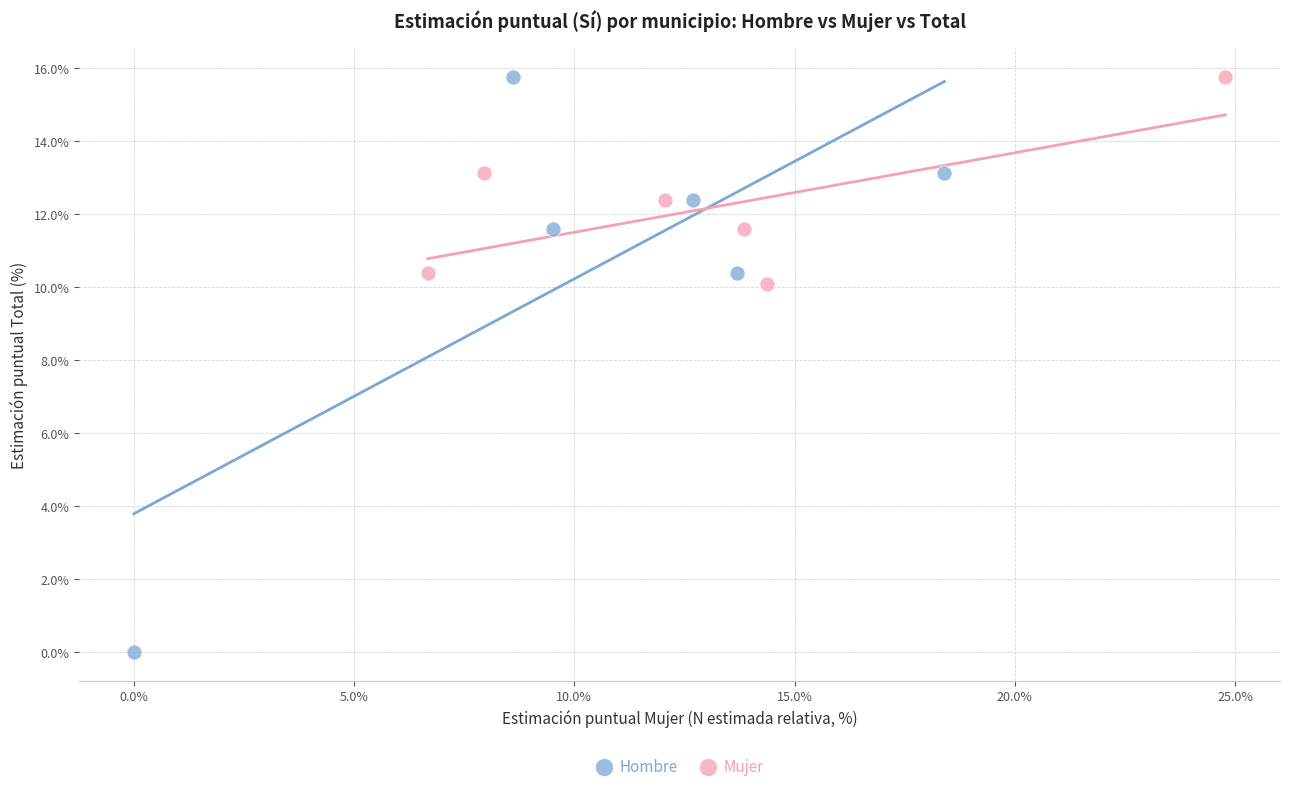

Which series has the largest Y range (max minus min)?

Hombre